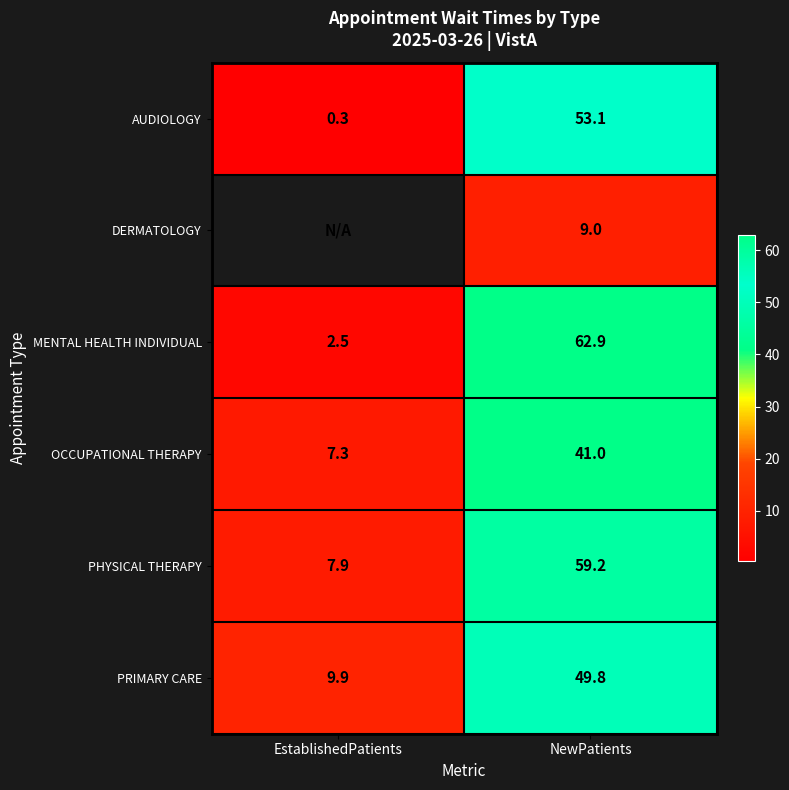

Where is OCCUPATIONAL THERAPY nearest to the value 24?

EstablishedPatients